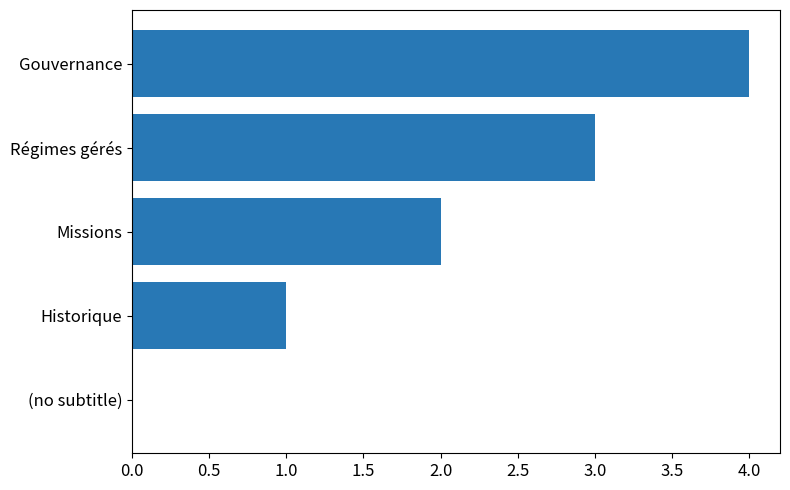

What is the ratio of the value at Missions to the value at Historique?

2.0